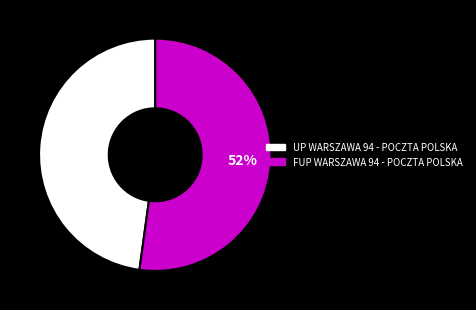

The UP WARSZAWA 94 - POCZTA POLSKA slice represents 59% of the pie. True or false?

False